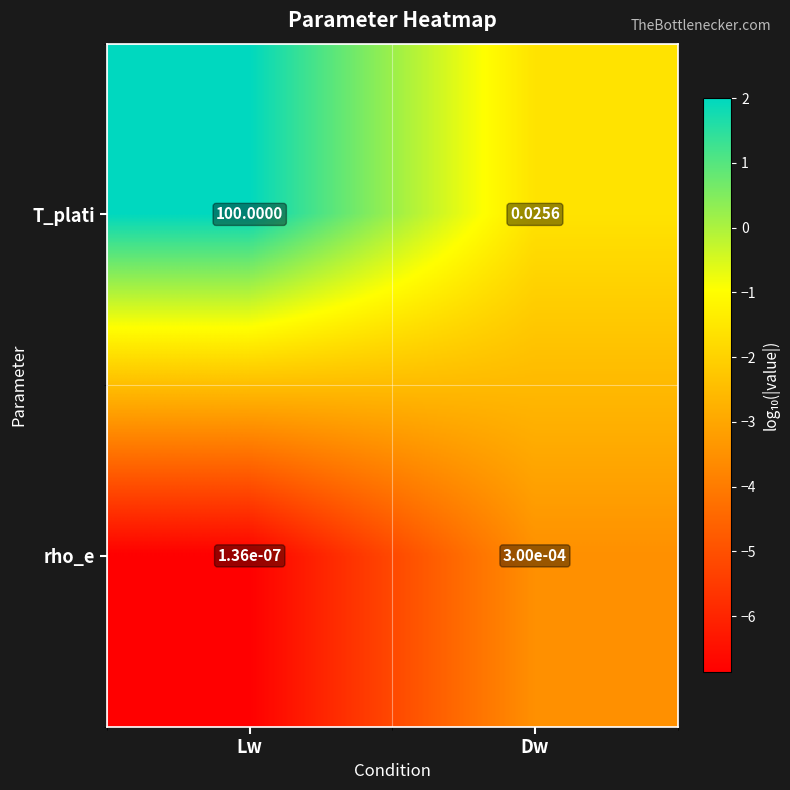

Between Lw and Dw, which series saw the biggest shift?

T_plati